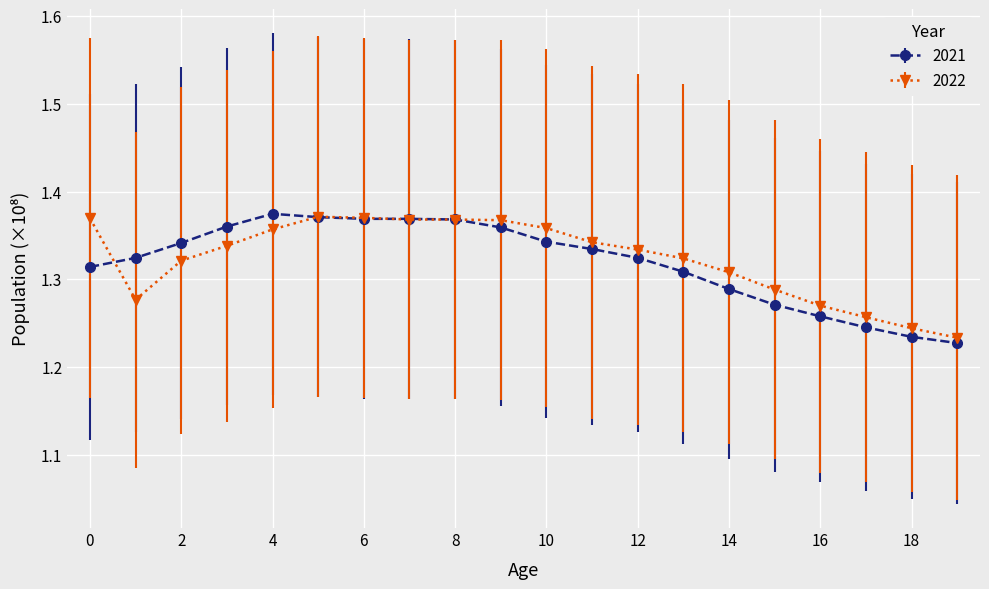

Which series has the largest range (max minus min)?

2021